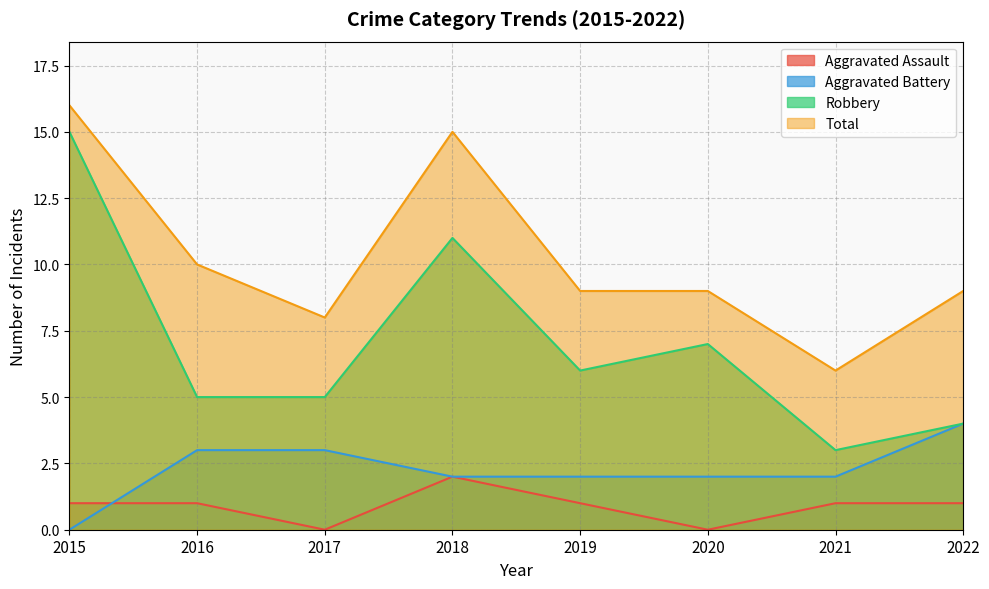

Which label corresponds to the smallest value in the chart?

2017